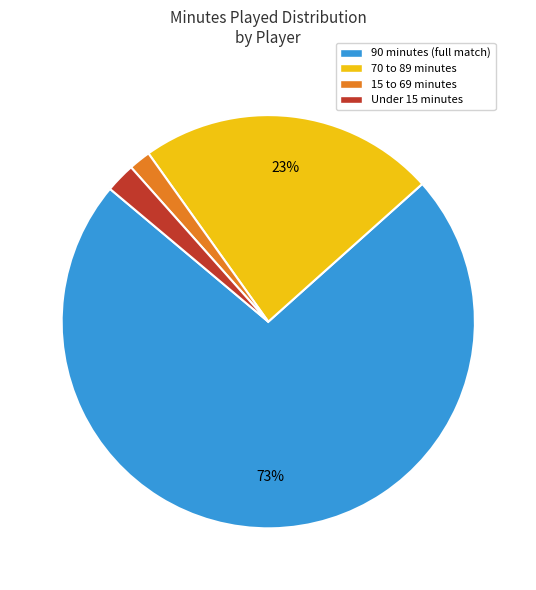

How many slices are in this pie chart?

4